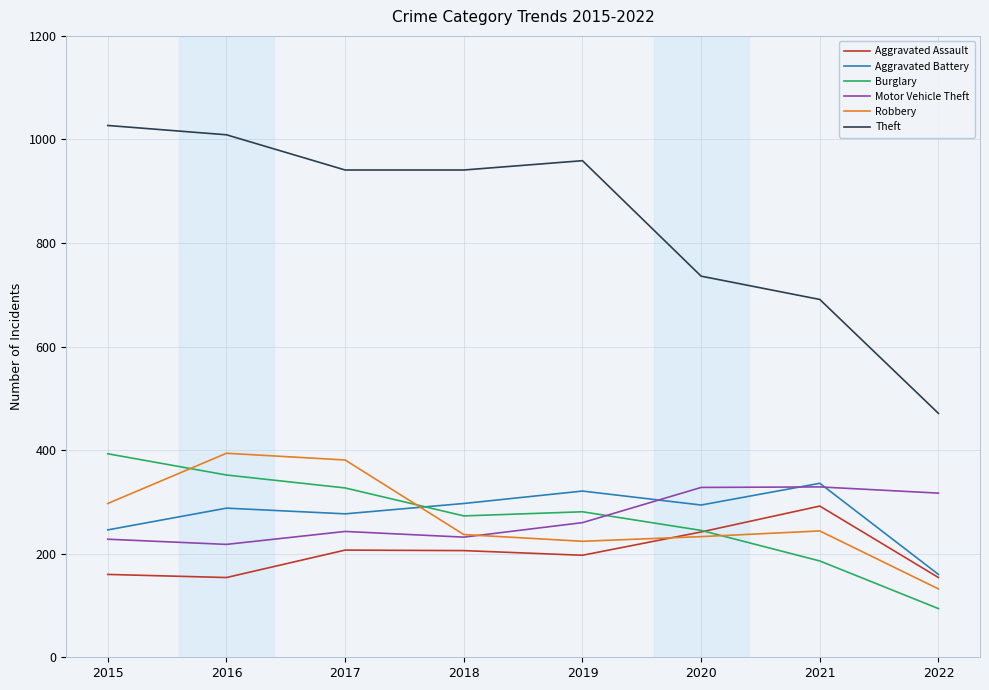

True or false: Aggravated Assault and Motor Vehicle Theft cross at least once.

False